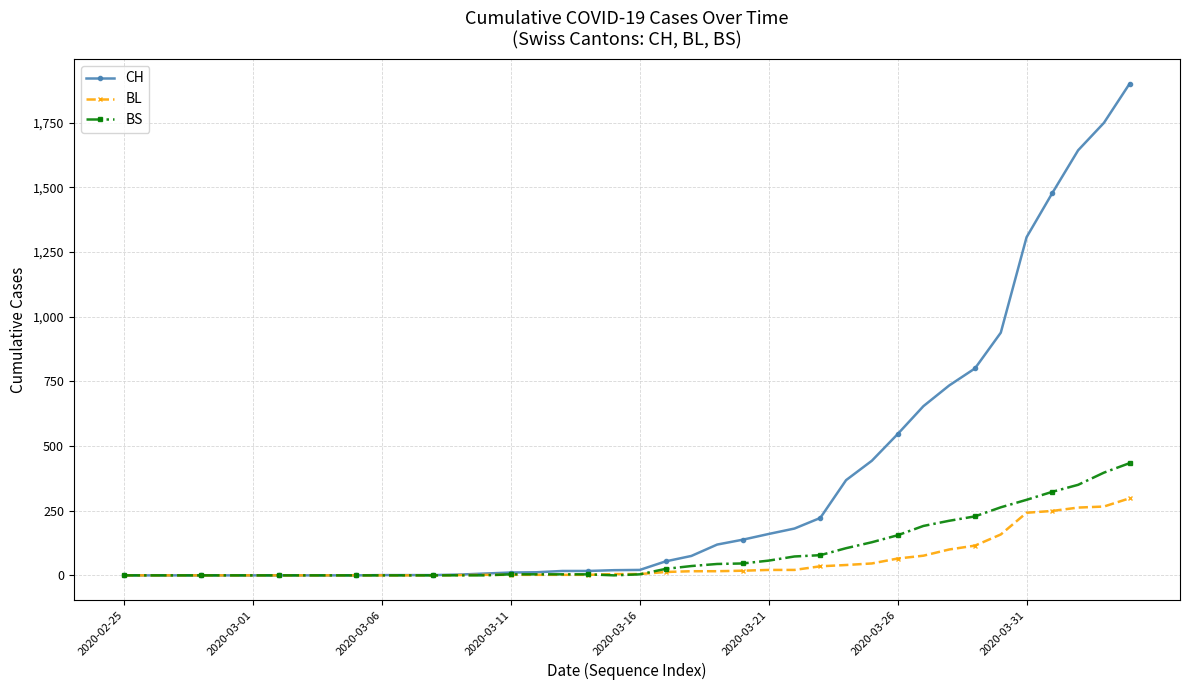

What is the average value of the CH series?

341